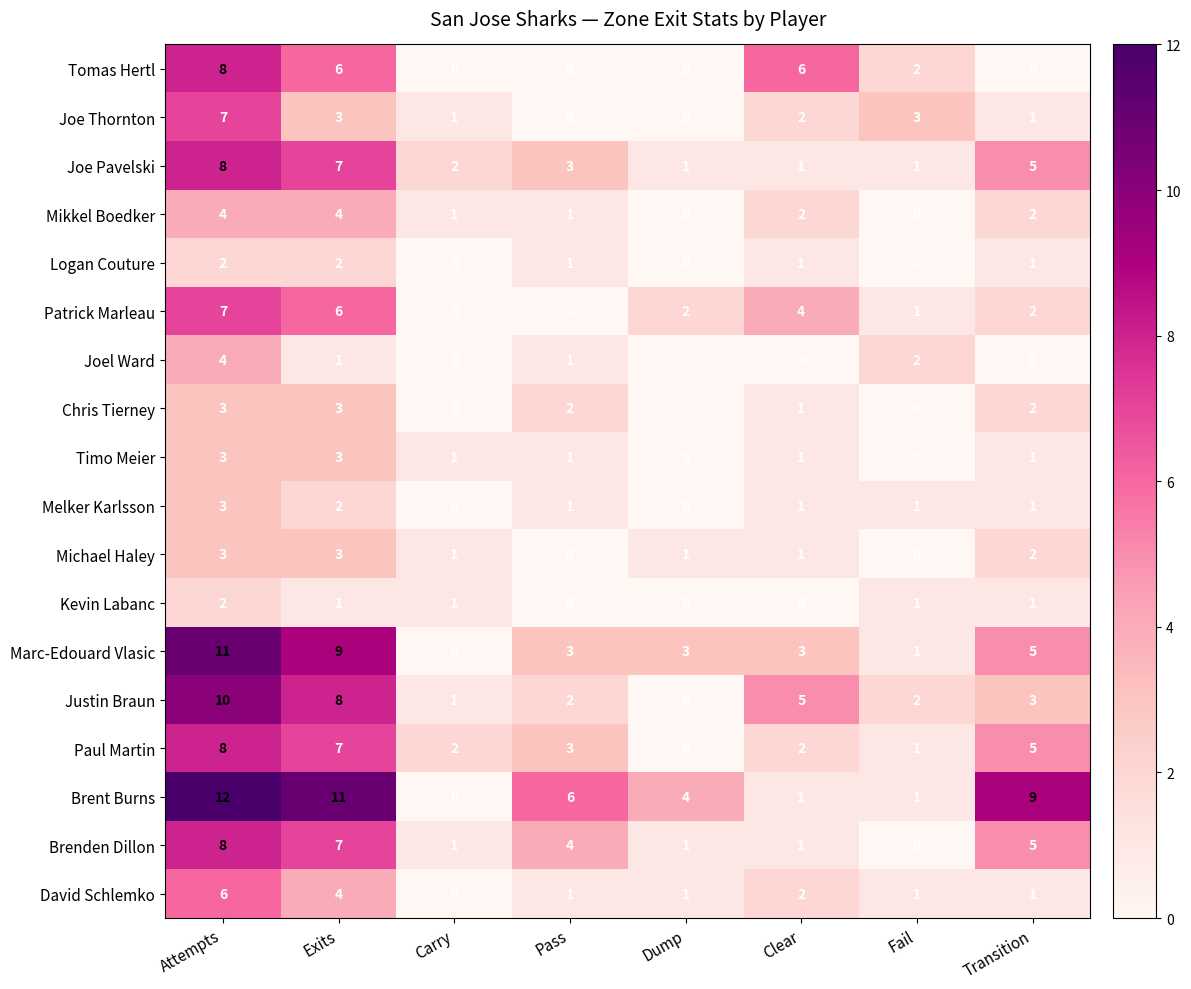

How many distinct data groups are displayed?

18